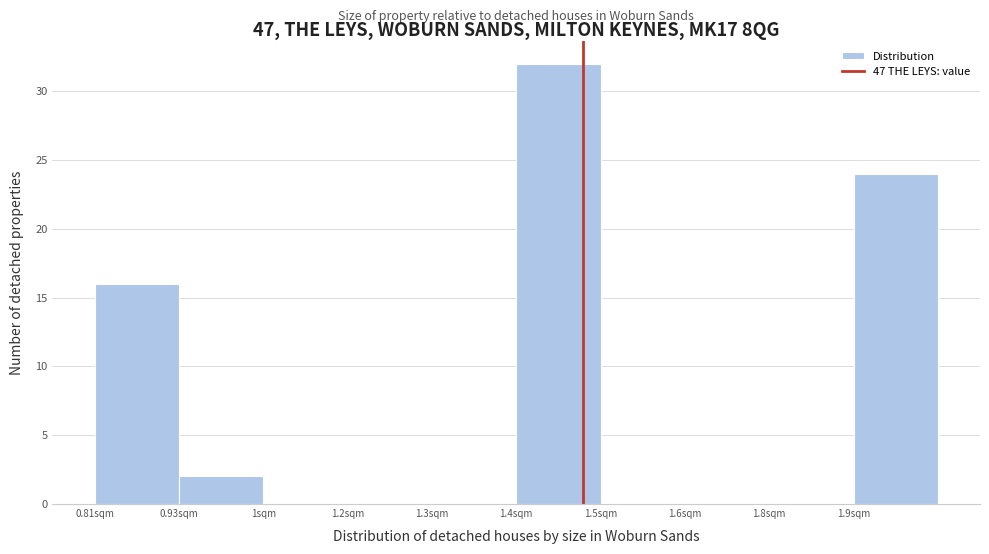

Reading left to right, extract all data points from this chart.

0.81sqm=16	0.93sqm=2	1sqm=0	1.2sqm=0	1.3sqm=0	1.4sqm=32	1.5sqm=0	1.6sqm=0	1.8sqm=0	1.9sqm=24